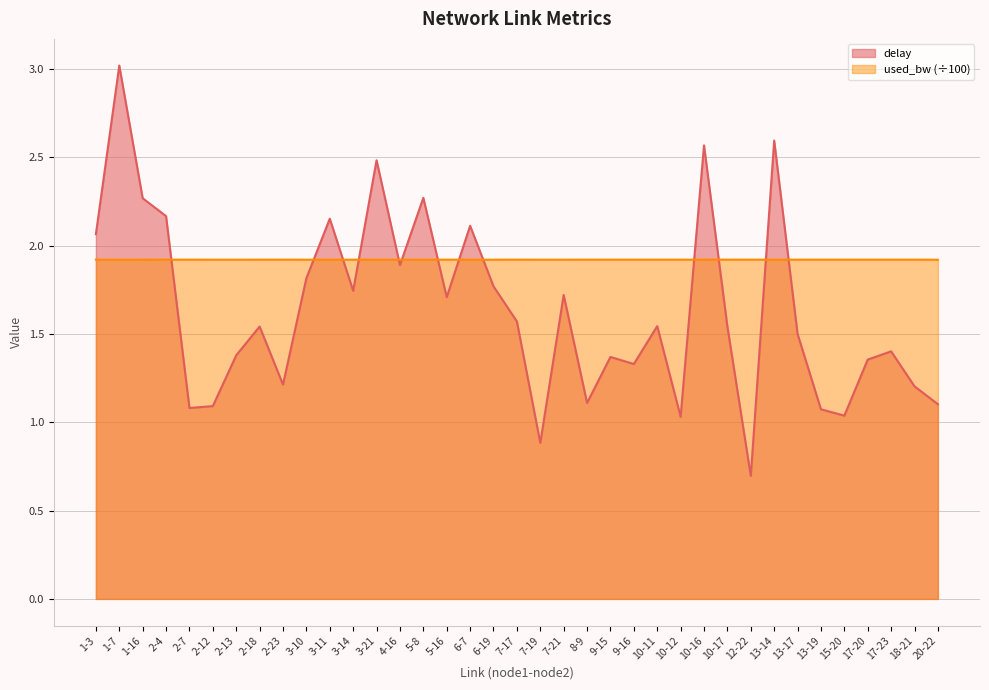

What is the average value of the used_bw series?

1.9